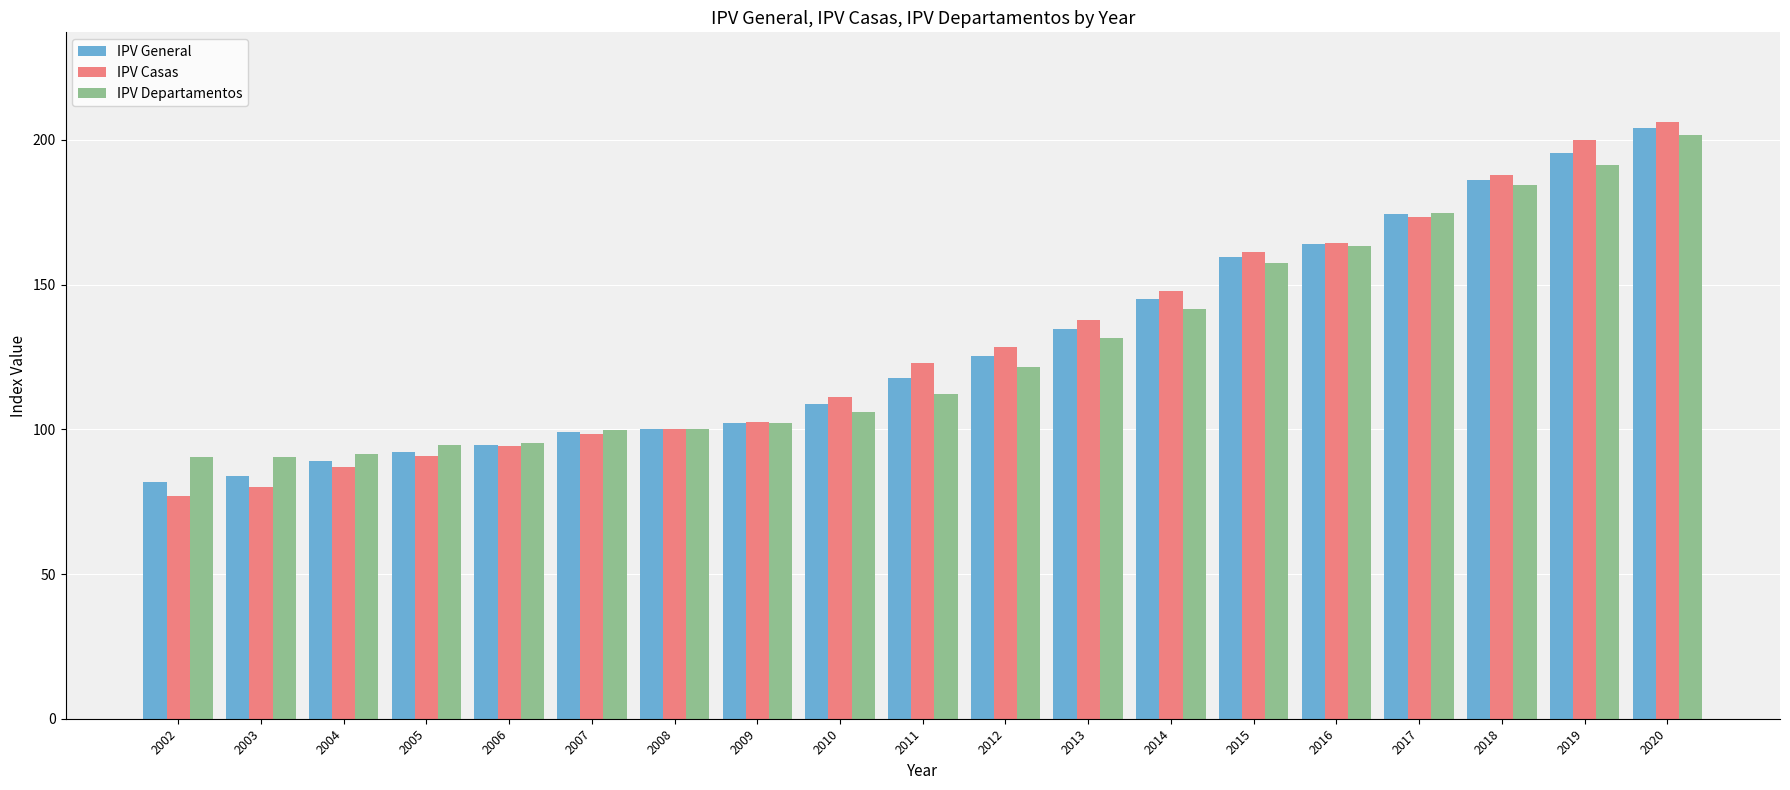

Is the value of IPV General at 2018 greater than the value of IPV Departamentos at 2012?

Yes